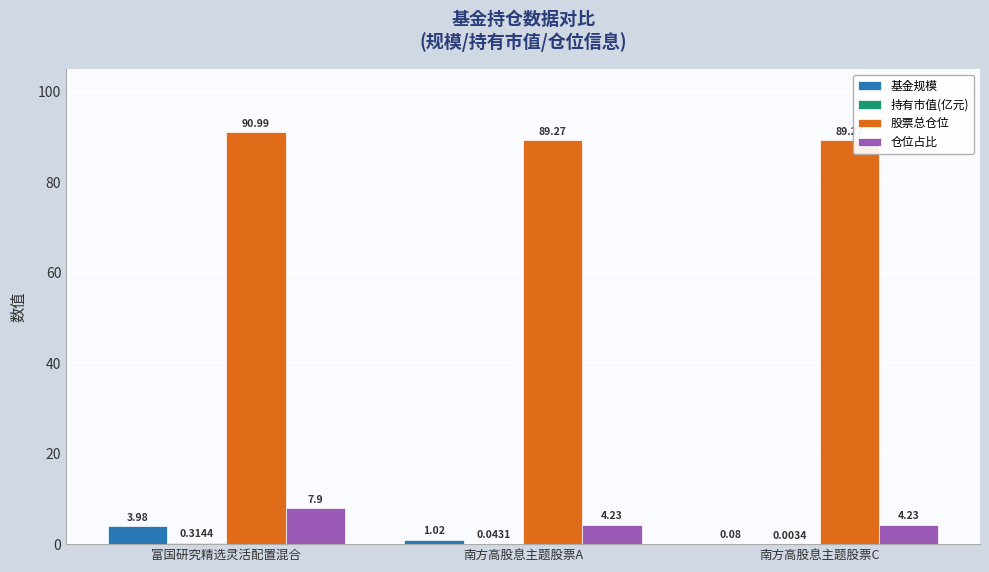

What is the sum of all 仓位占比 values?

16.4